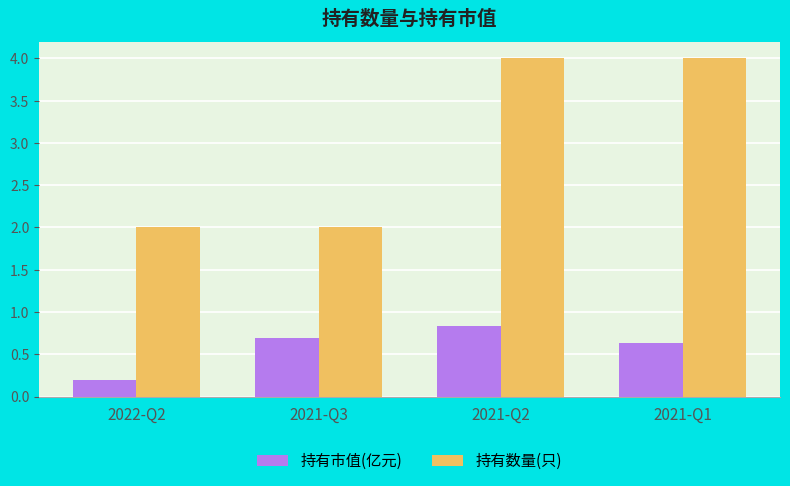

What are all the series names shown in the legend?

持有市值(亿元), 持有数量(只)